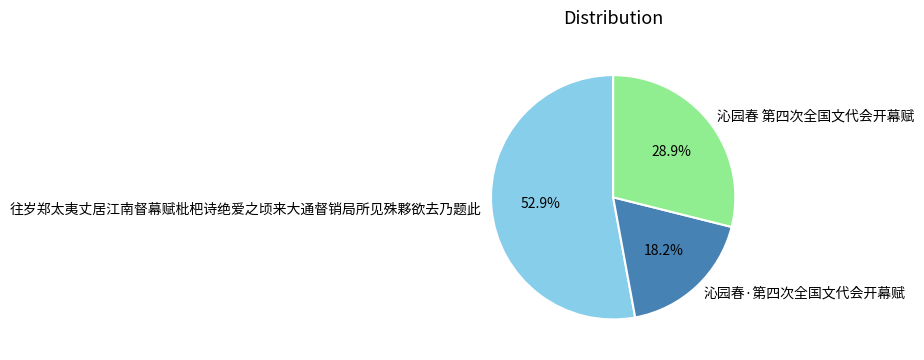

How much of the chart is everything except 沁园春 第四次全国文代会开幕赋?

71.1%